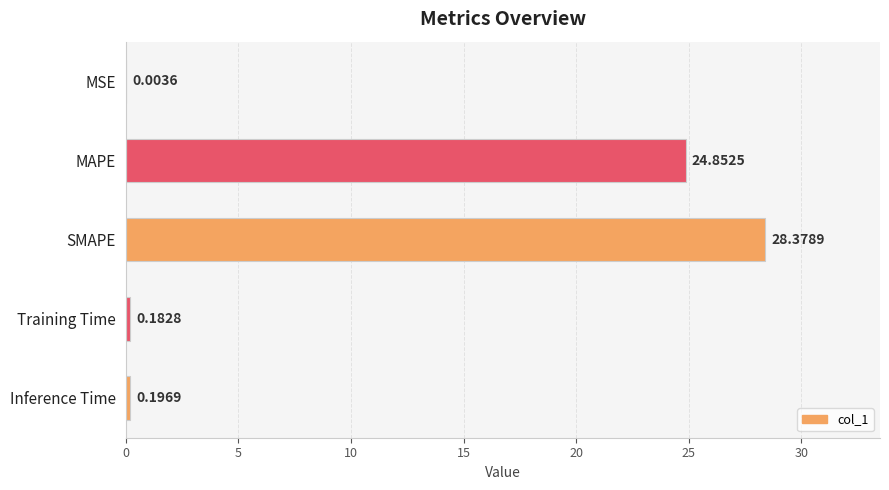

Which category has the highest value across all series?

SMAPE